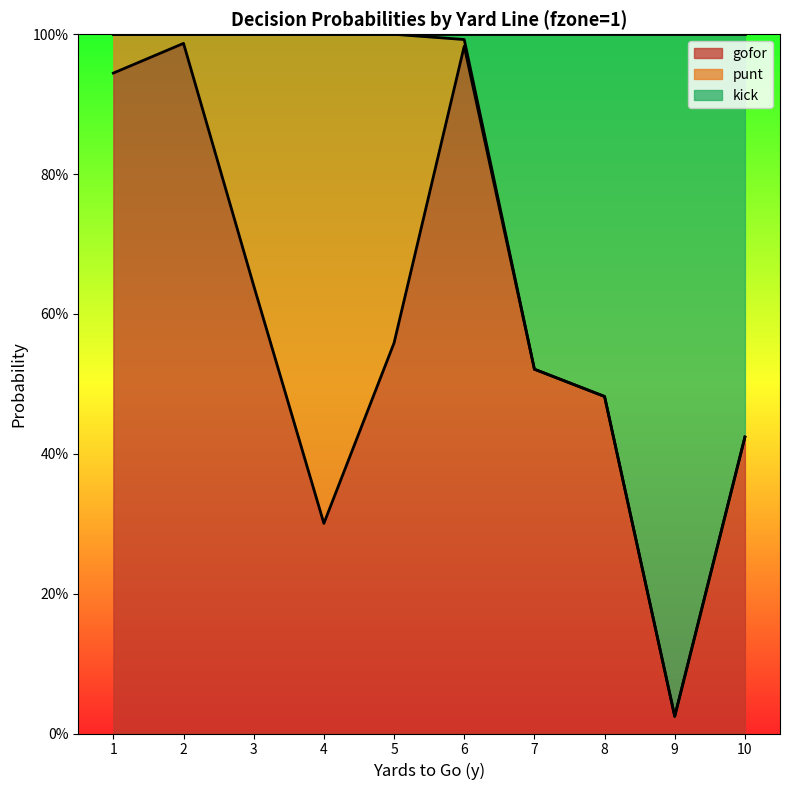

What are all the series names shown in the legend?

gofor, punt, kick